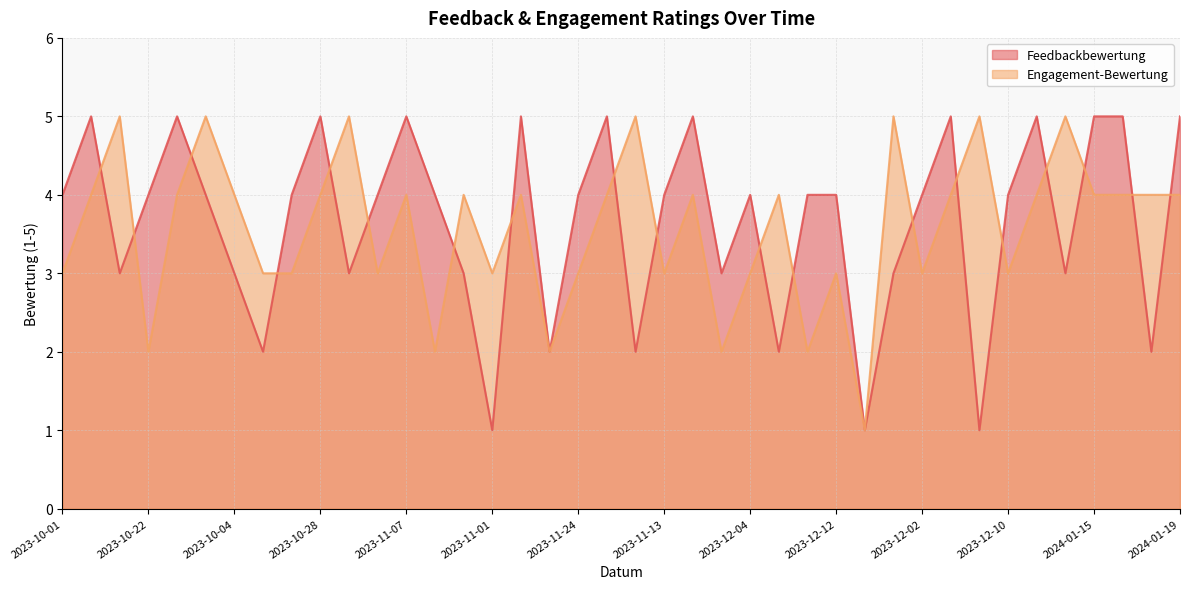

What is the difference between the highest and lowest values at 2023-10-19?

1